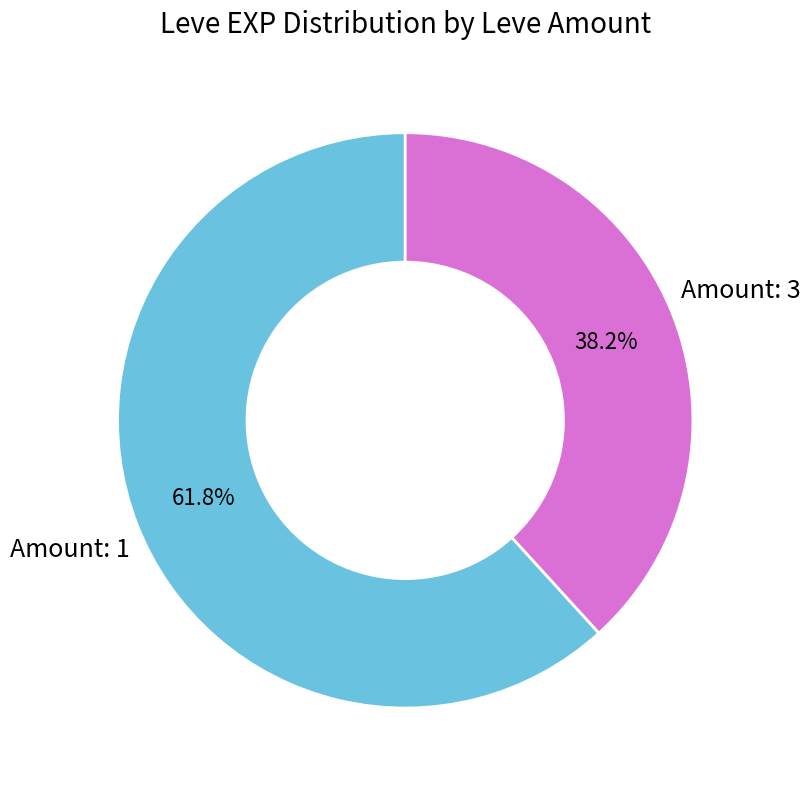

How much of the chart is everything except Amount: 3?

61.8%